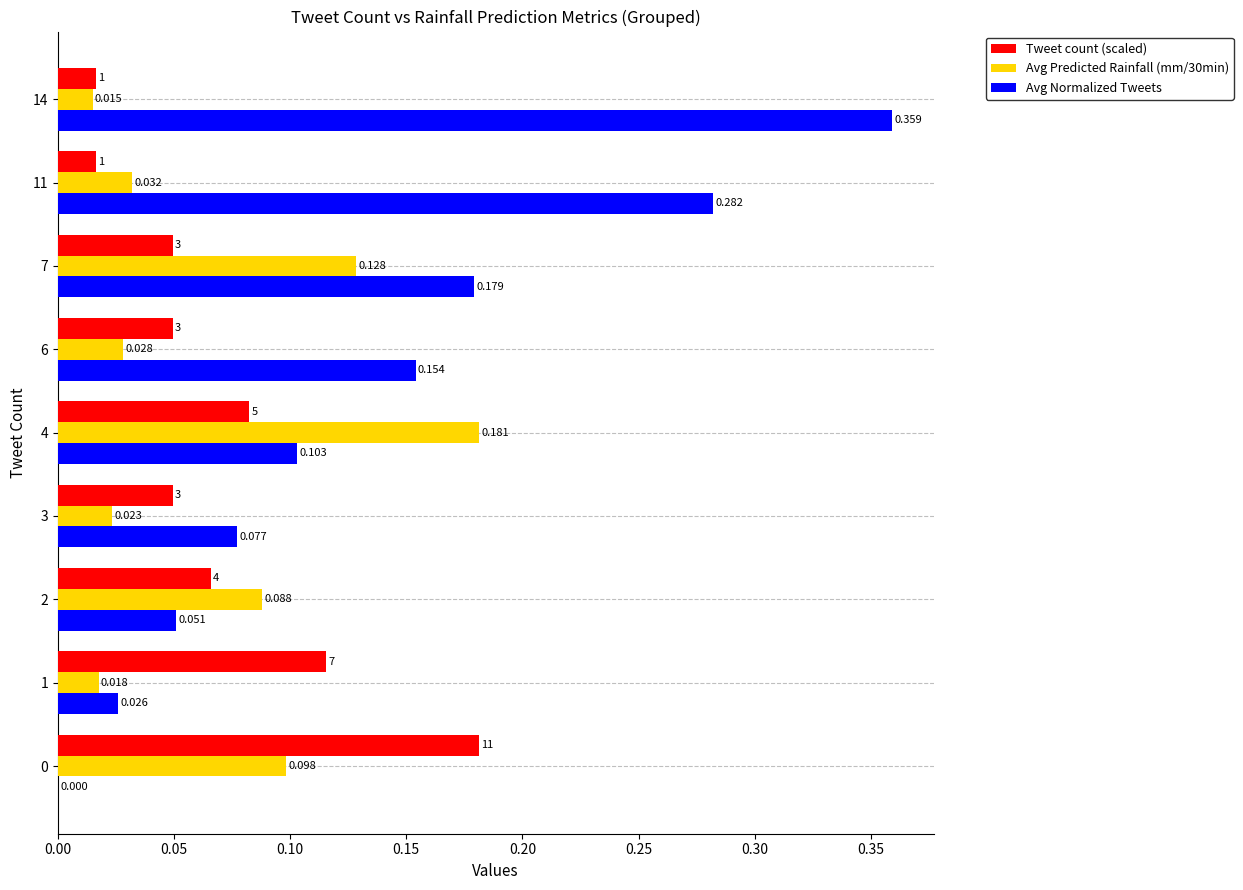

Which series has the largest total across all categories?

Avg Normalized Tweets